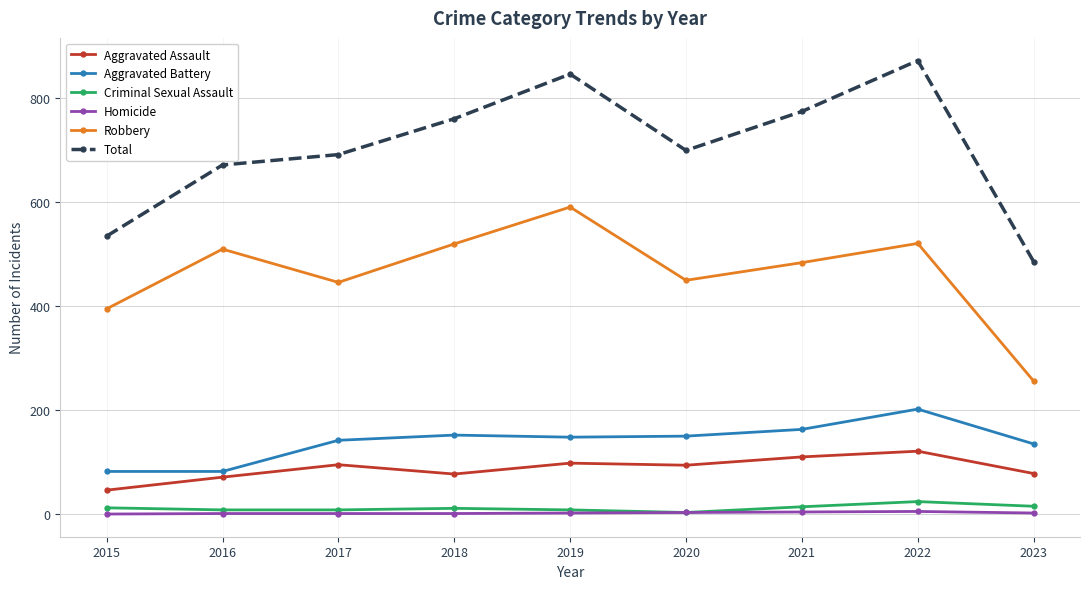

True or false: Aggravated Battery and Robbery cross at least once.

False